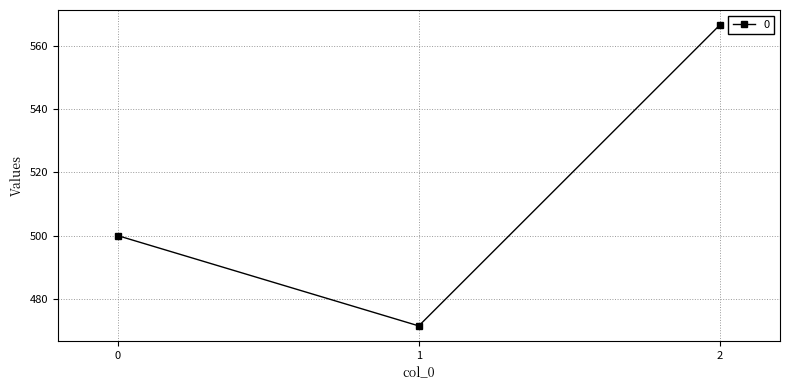

Reading left to right, what are all the values shown in this chart?

500.0	471.4	566.7